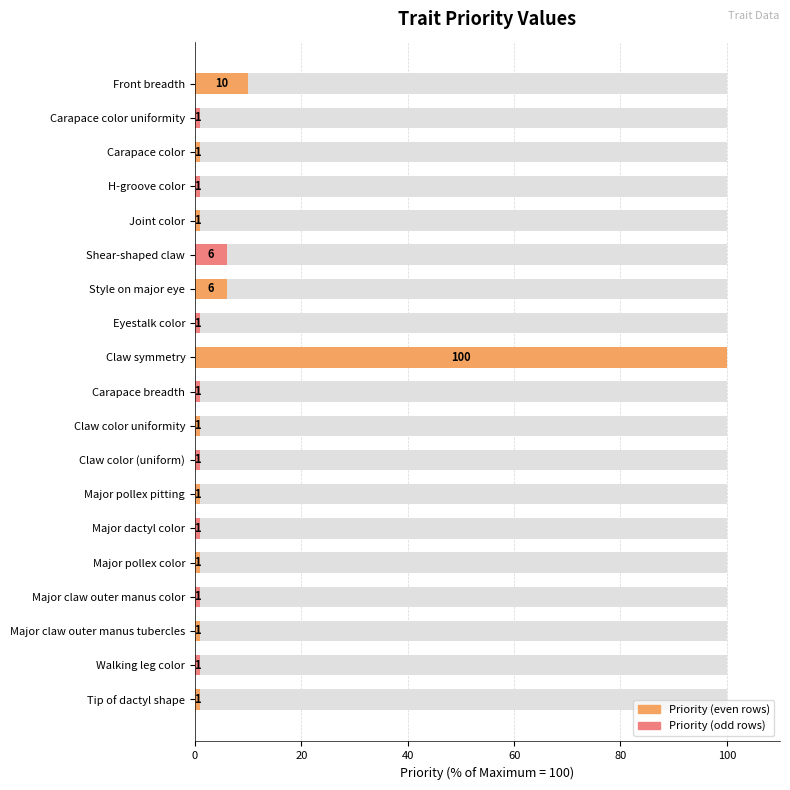

The value at Joint color is 1. True or false?

True